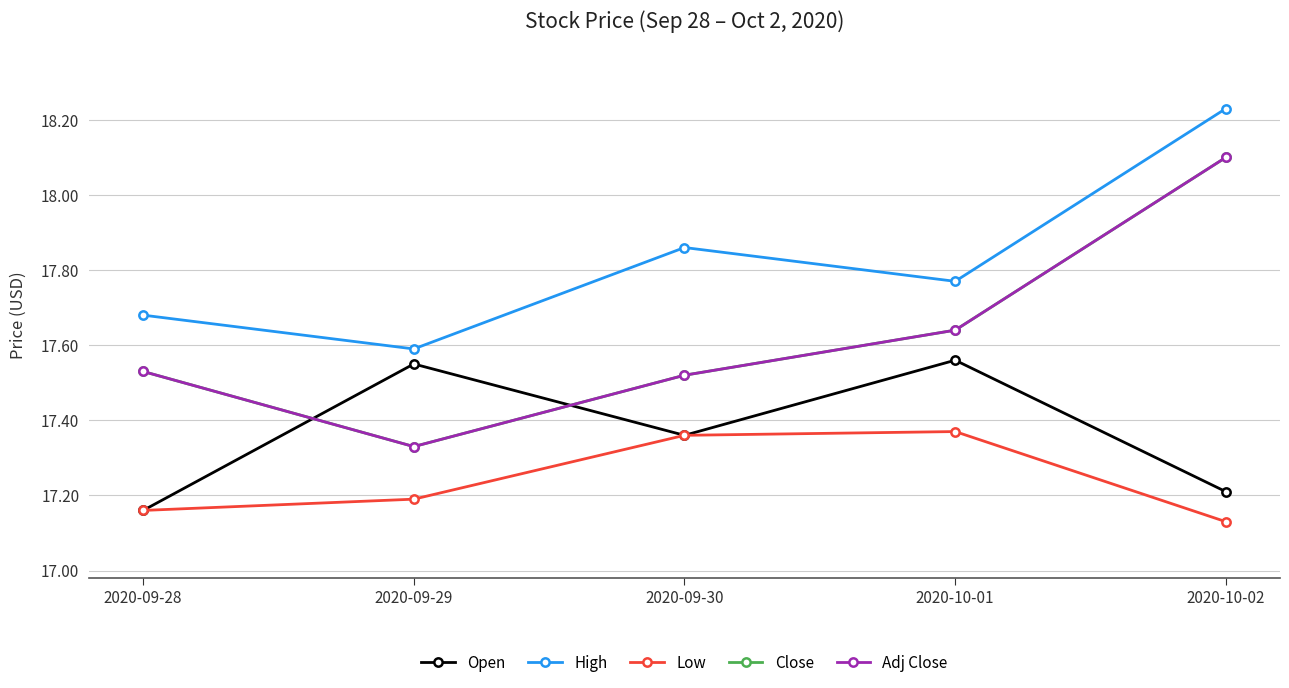

How many intersections are there between Close and Open?

2